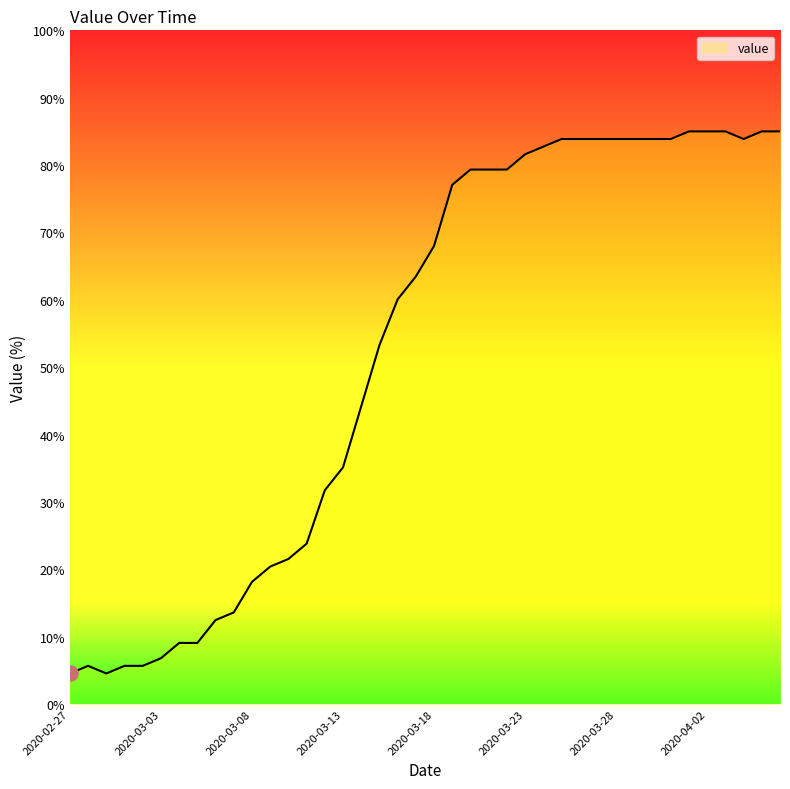

What is the maximum value shown in the chart?

85.0